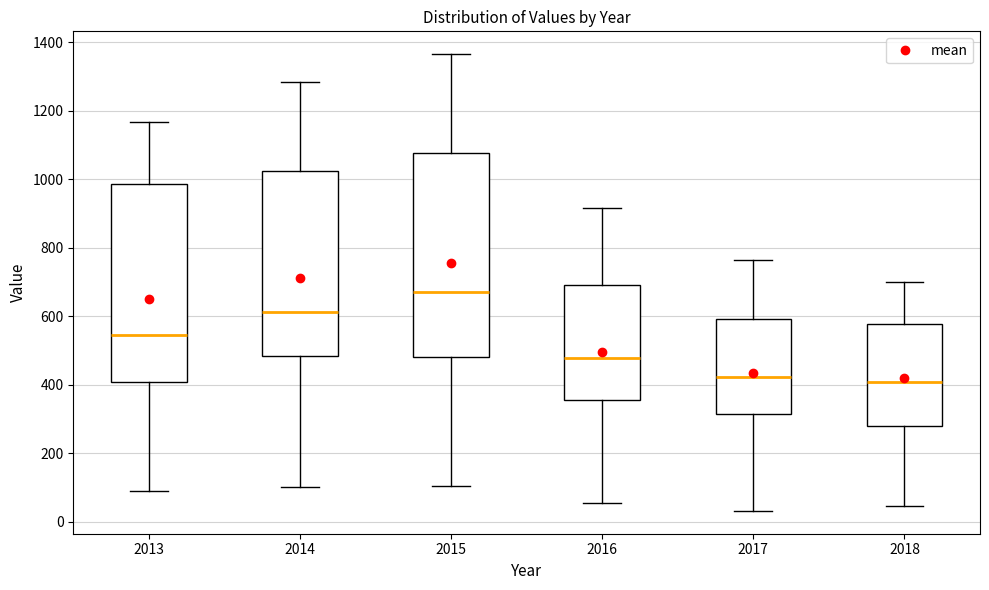

Reading left to right, transcribe this box plot: for each box, give where its median line is, the range the box spans, and where its two whiskers end, as read against the y-axis. The values are not printed on the chart, so give them approximately, as read against the axis.

2013: median 540, box 400 to 980, whiskers 100 to 1160
2014: median 620, box 480 to 1020, whiskers 100 to 1280
2015: median 660, box 480 to 1080, whiskers 100 to 1360
2016: median 480, box 360 to 700, whiskers 60 to 920
2017: median 420, box 320 to 600, whiskers 40 to 760
2018: median 400, box 280 to 580, whiskers 40 to 700